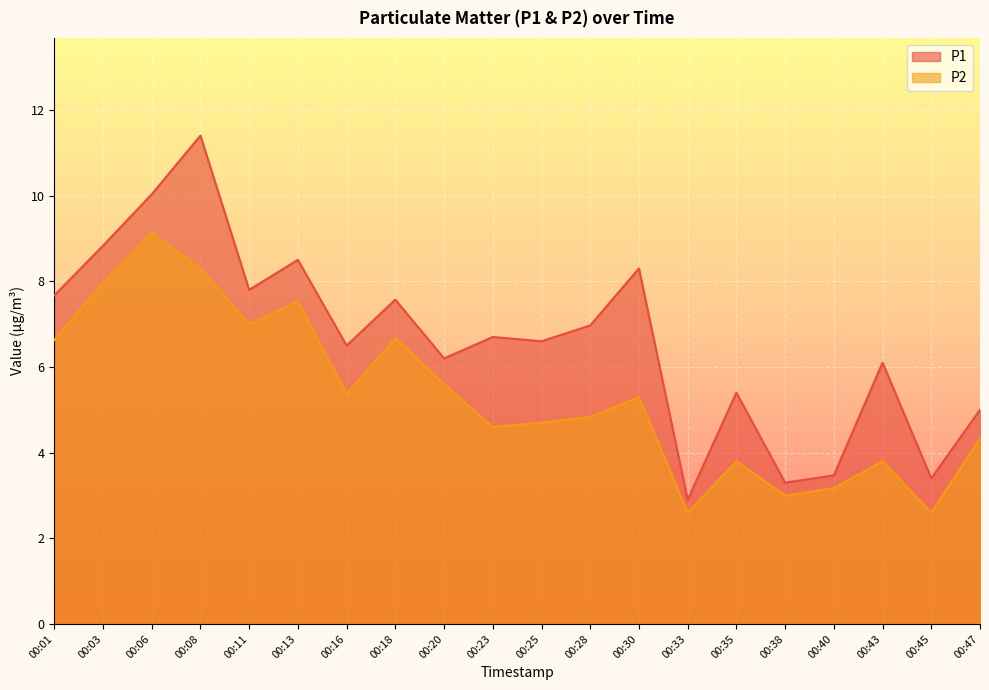

List the series in order of their overall mean, lowest first.

P2, P1